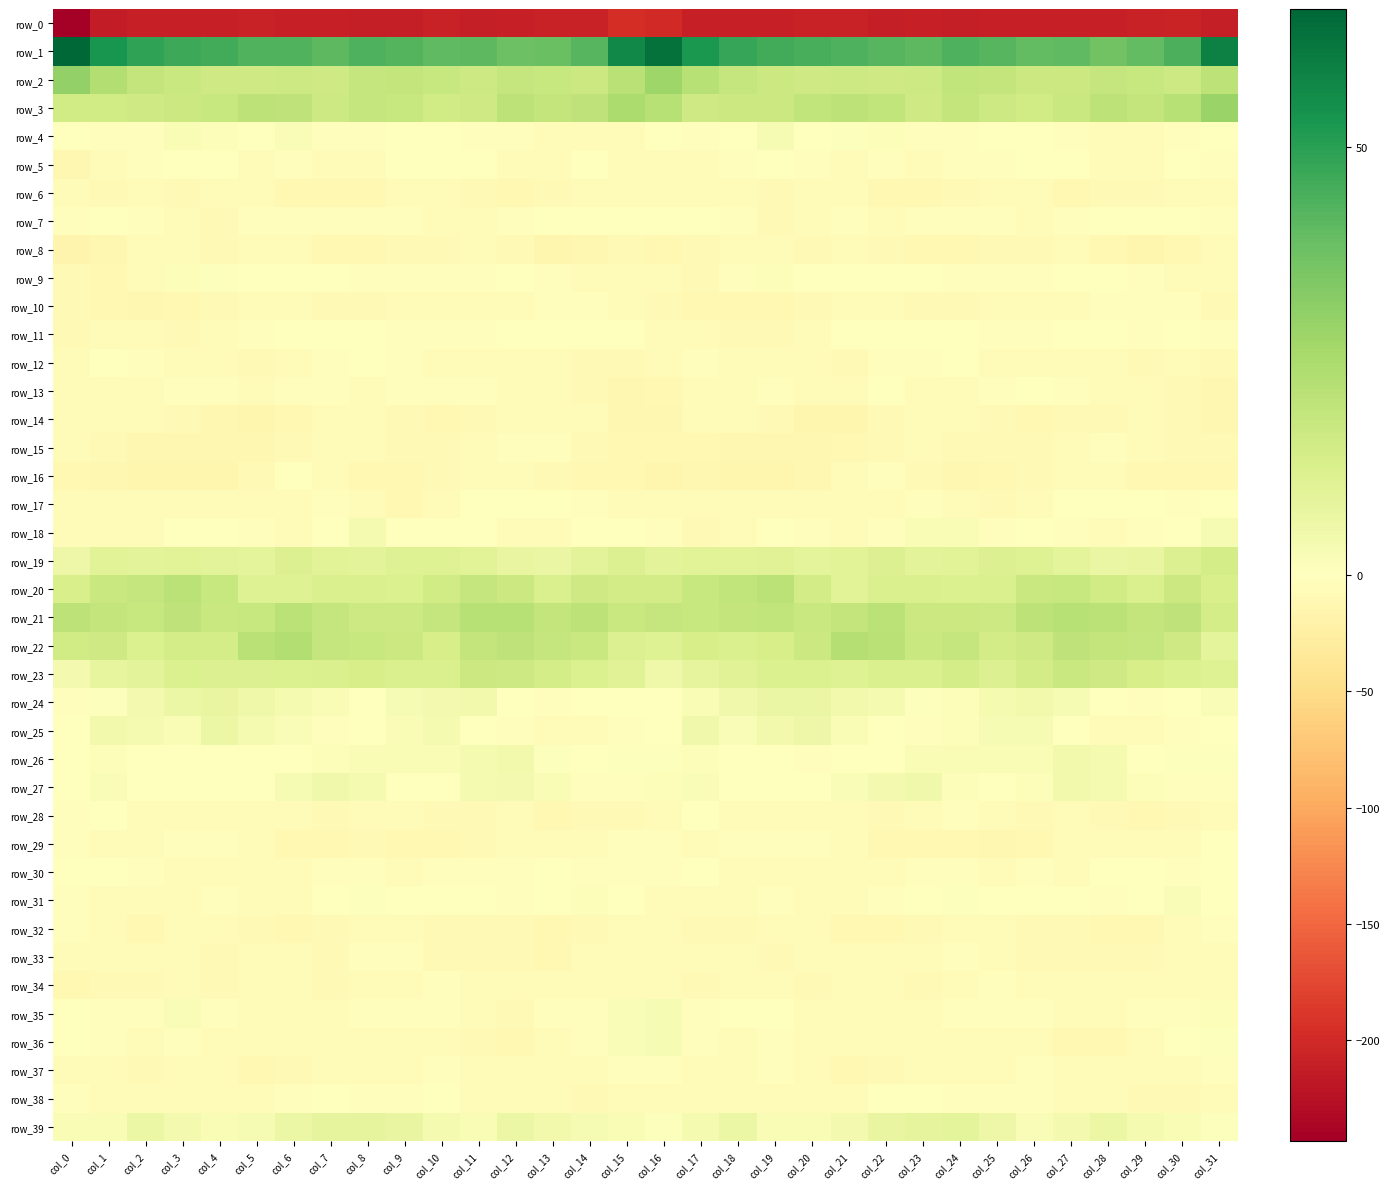

Between col_31 and col_9, which is larger?

col_9